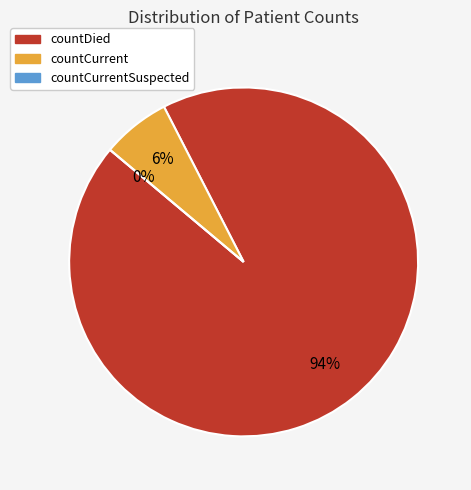

To the nearest percent, what portion does countDied represent?

94%